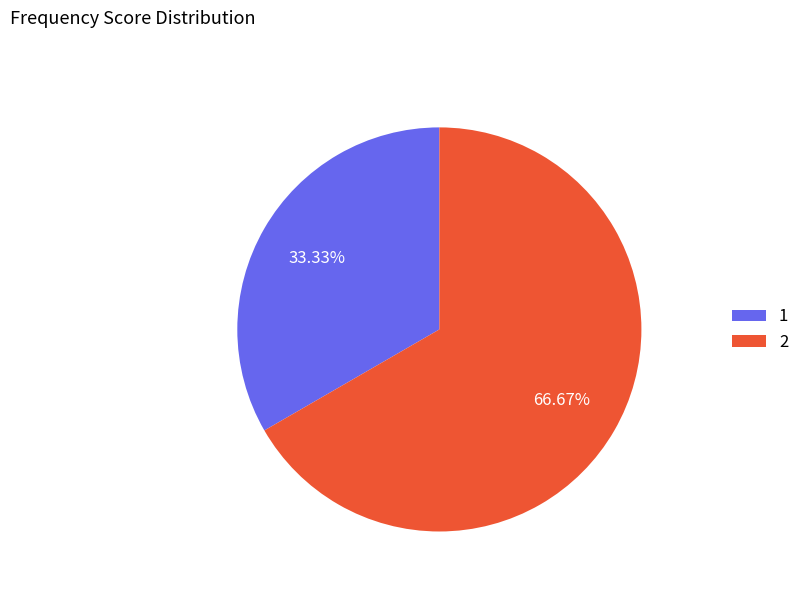

To the nearest percent, what portion does 2 represent?

67%